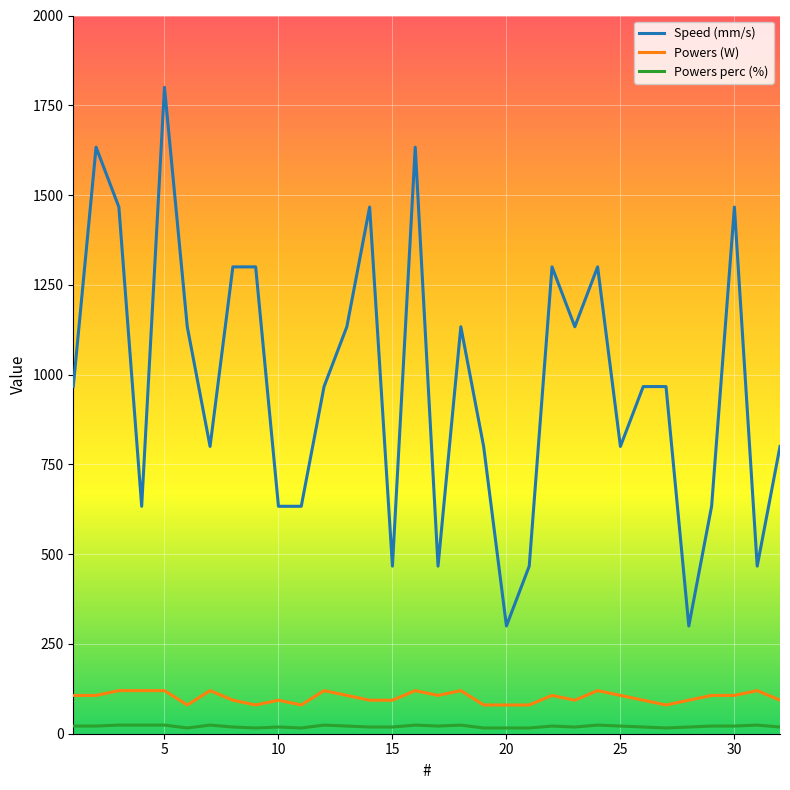

Which series has the largest total across all categories?

Speed (mm/s)